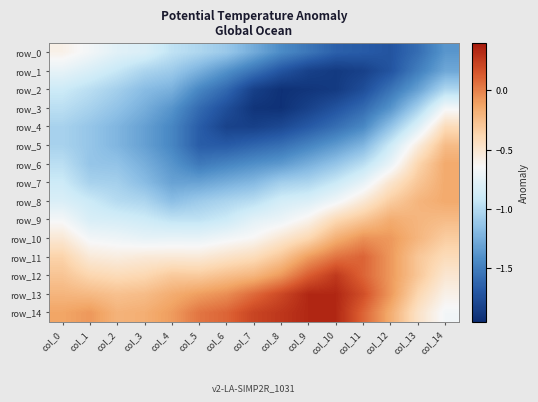

Where does the row_5 series first go above -1?

col_12